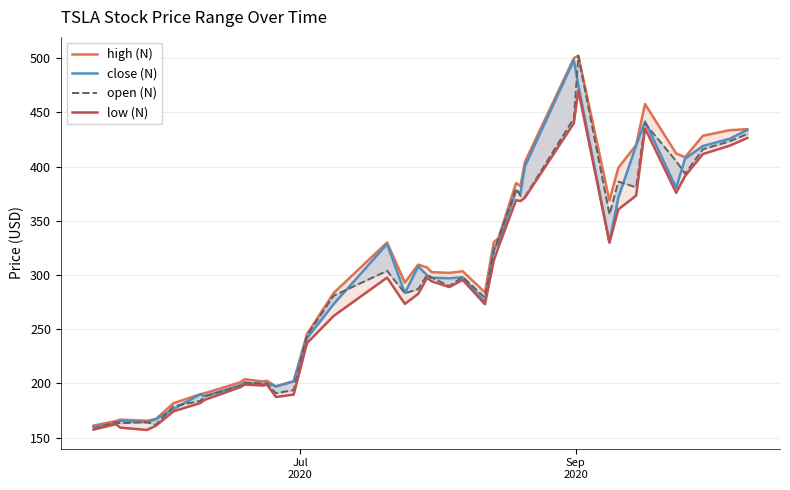

What is the difference between the maximum and second lowest values in the low (N) series?

313.2